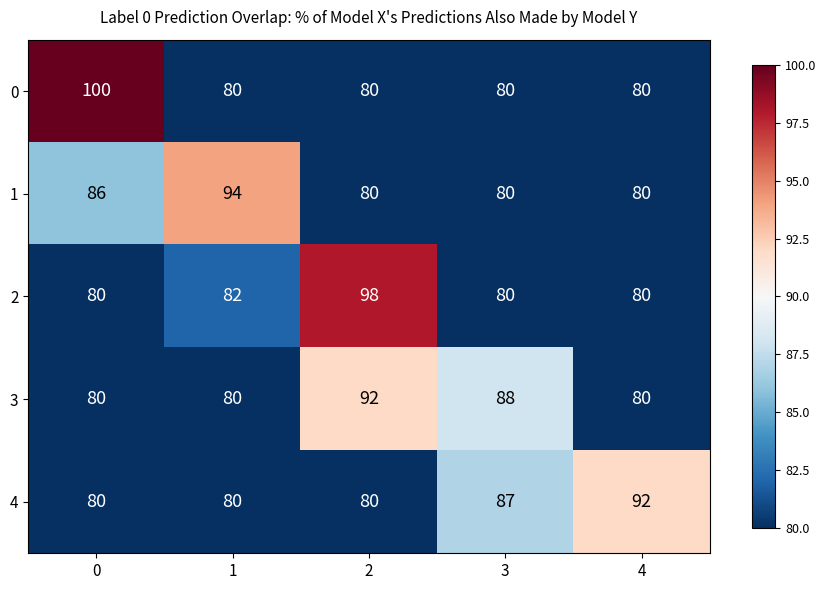

At which label is 4 closest to 86?

3